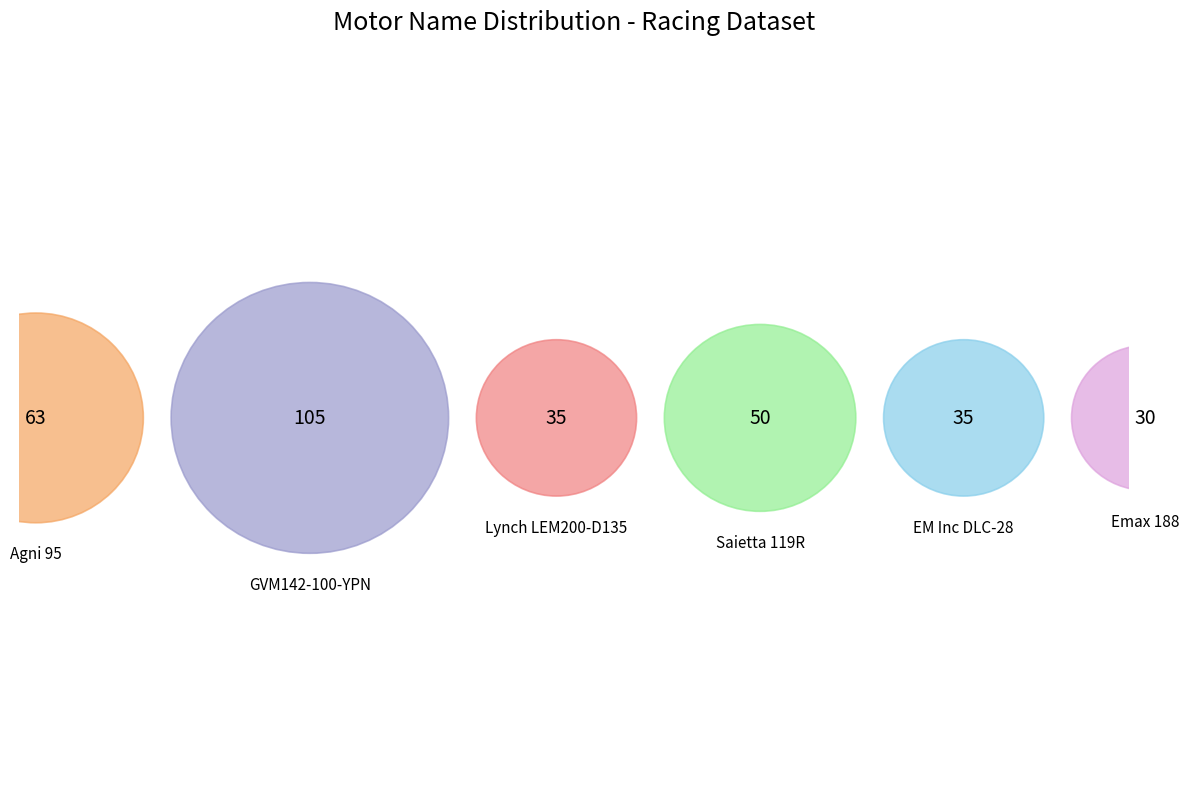

Which category has the biggest portion of the pie?

GVM142-100-YPN